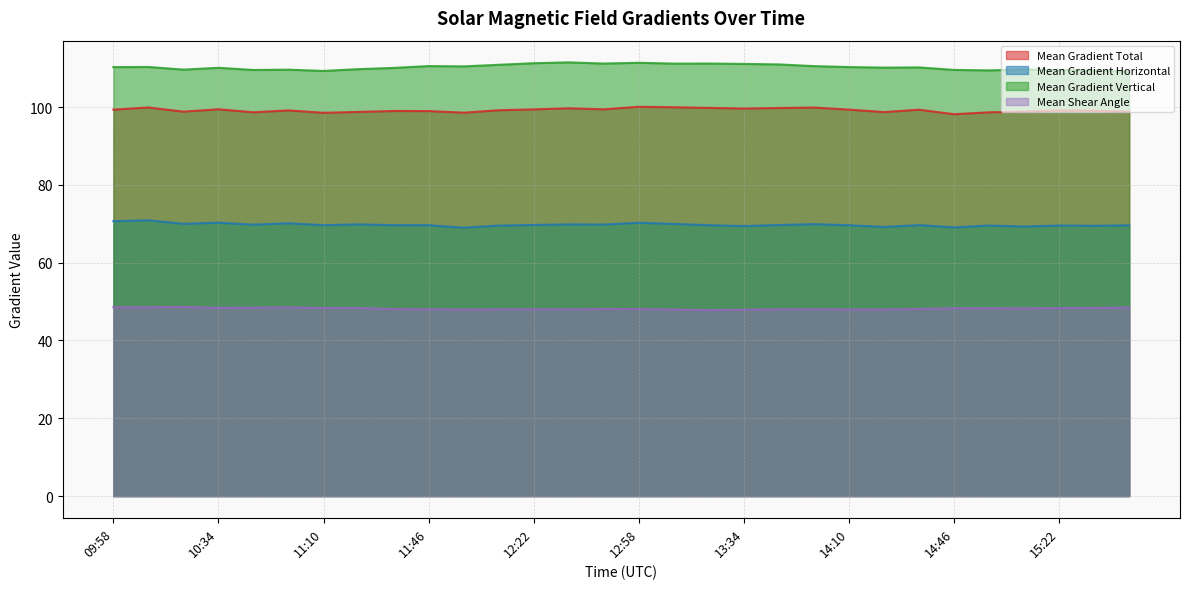

In Mean Gradient Total, how many points are lower than both neighbors (excluding endpoints)?

8